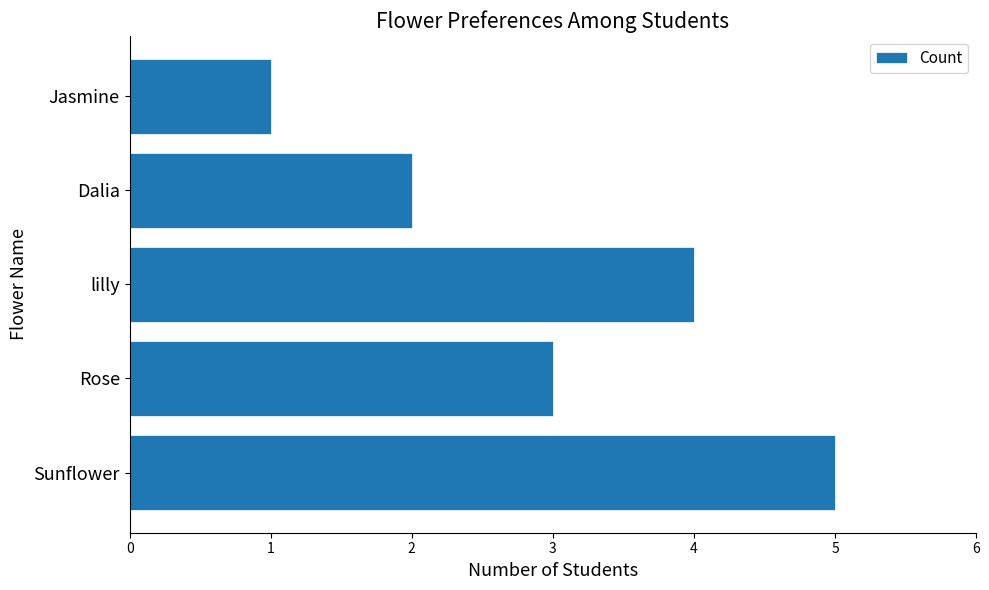

List the labels in order of value, largest first.

Sunflower, lilly, Rose, Dalia, Jasmine